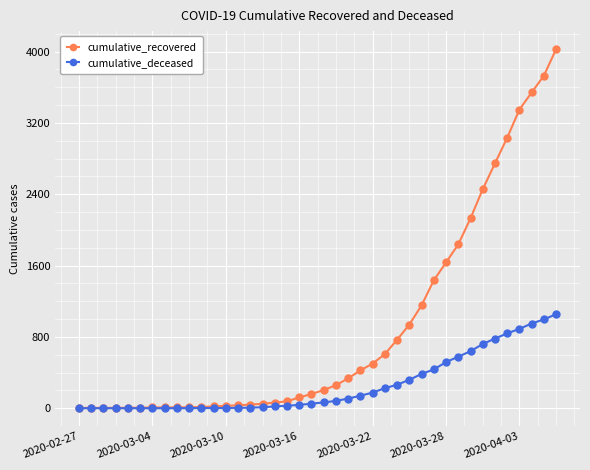

Rank the series by their average value, from highest to lowest.

cumulative_recovered, cumulative_deceased